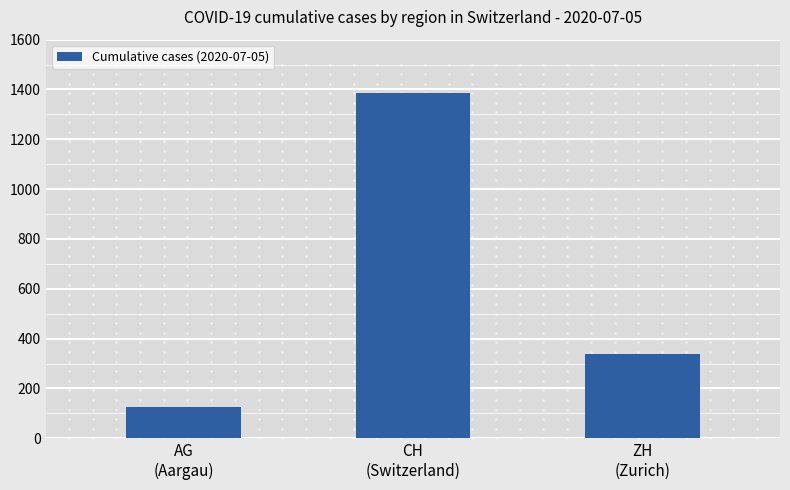

What is the sum of all values?

1850